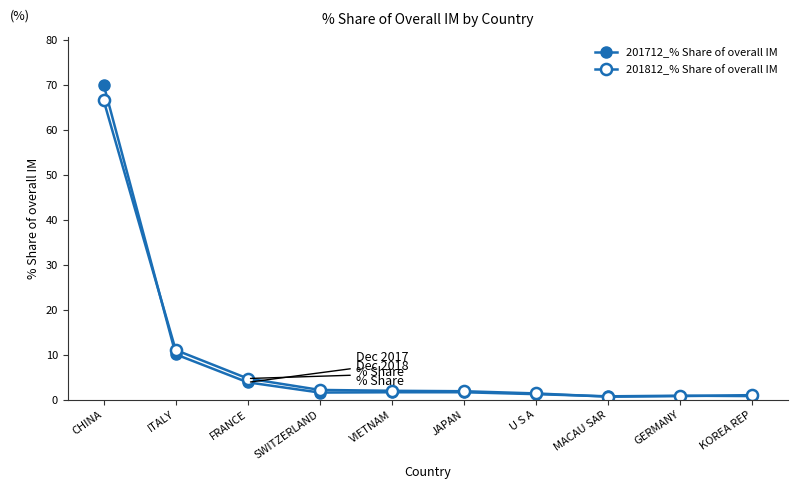

Rank the series at MACAU SAR from highest to lowest value.

201712_% Share of overall IM, 201812_% Share of overall IM